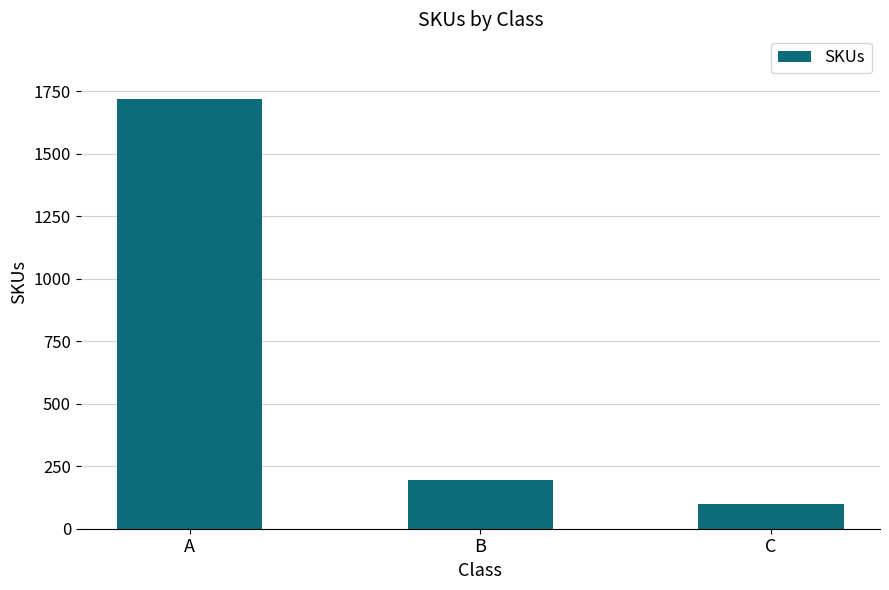

Rank the categories by value from highest to lowest.

A, B, C